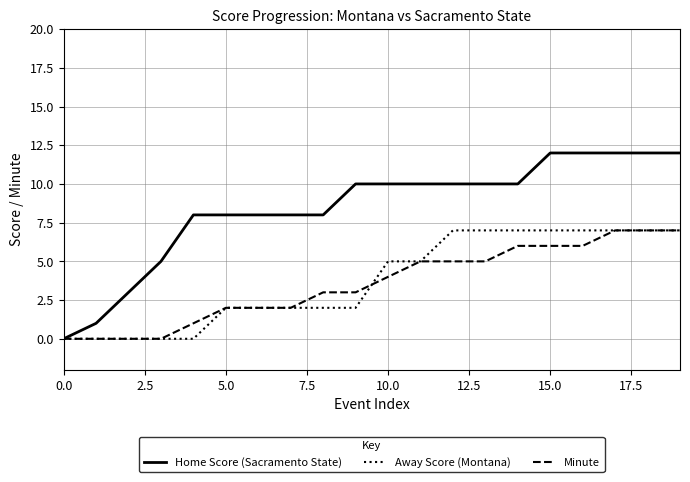

What is the maximum value for Minute?

7